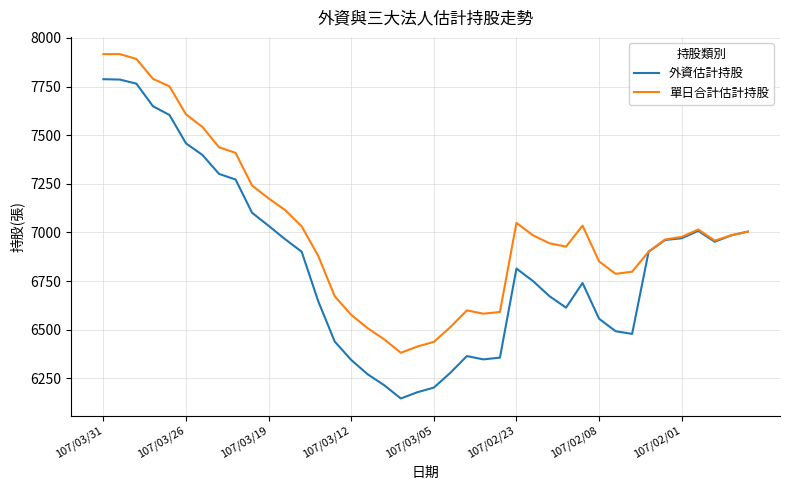

What are all the series names shown in the legend?

外資估計持股, 單日合計估計持股